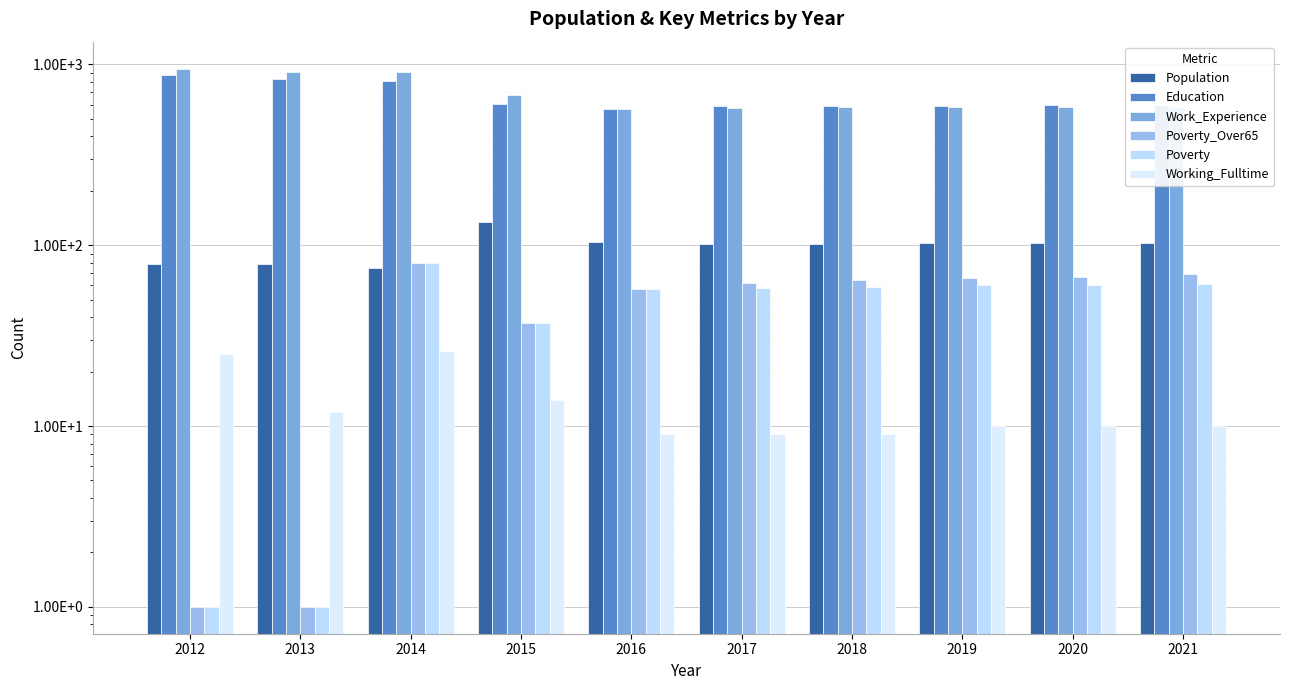

How many bars are there in total?

60